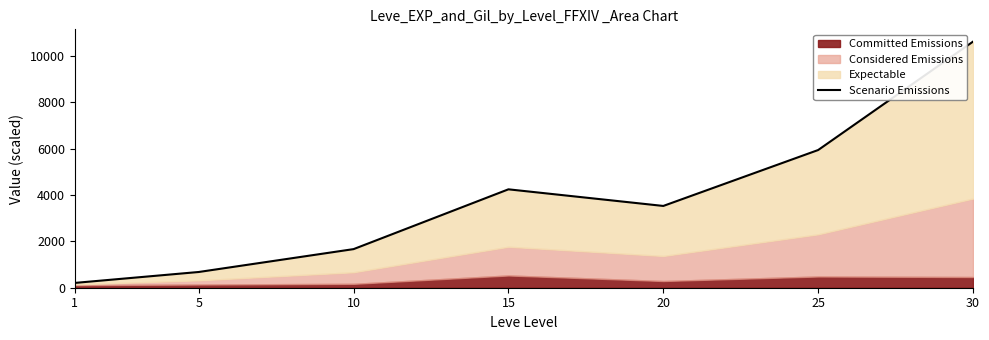

What is the sum of all values?

26896.5